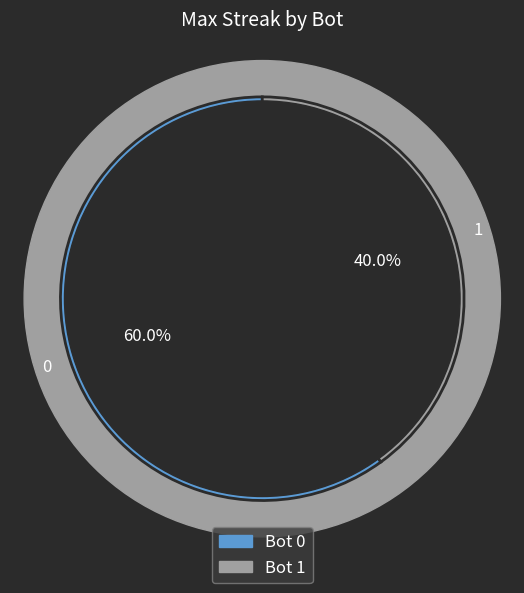

The 0 slice represents 66% of the pie. True or false?

False